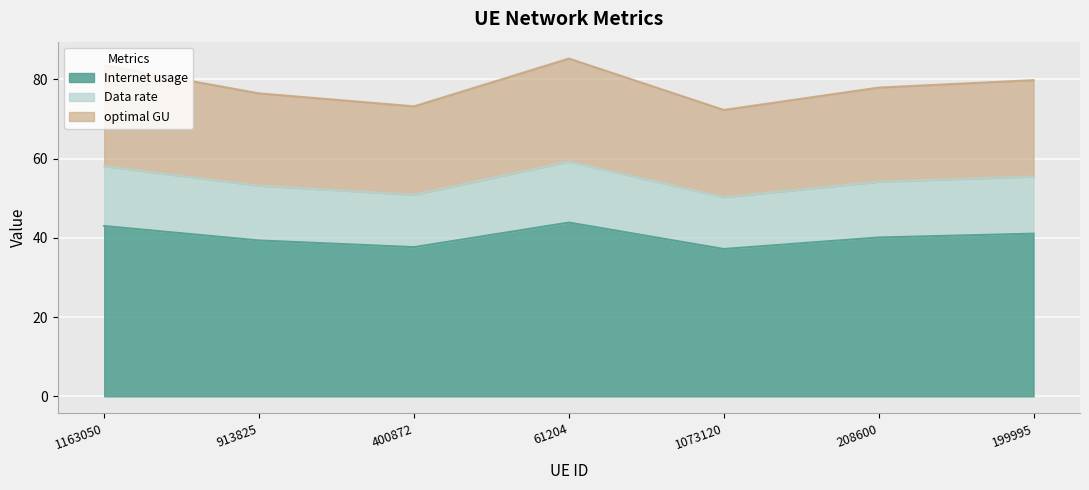

At which label does optimal GU first exceed 54?

1163050